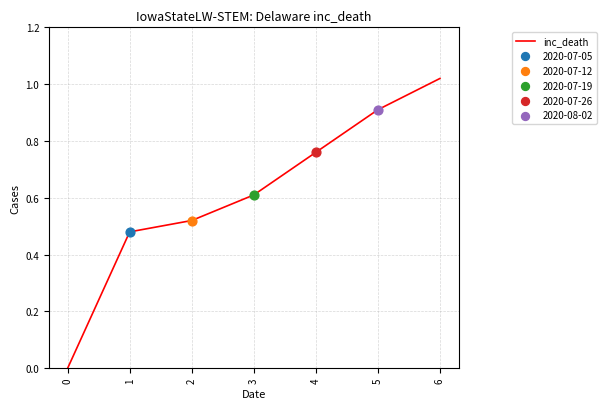

What is the change in value from 2 to 5?

+0.4